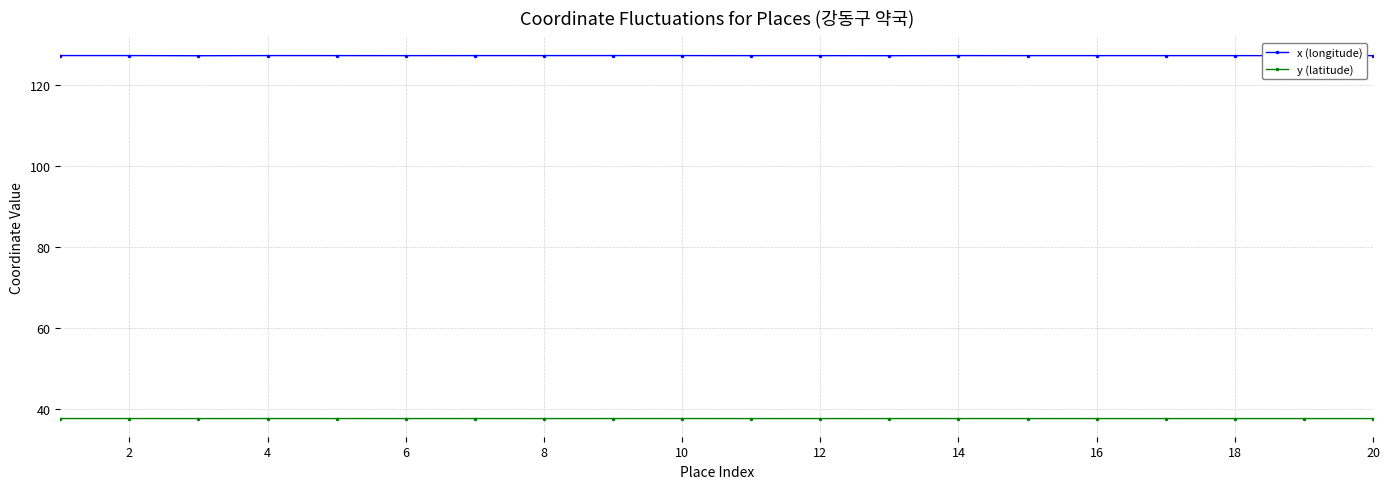

List the series in order of their overall mean, highest first.

x (longitude), y (latitude)